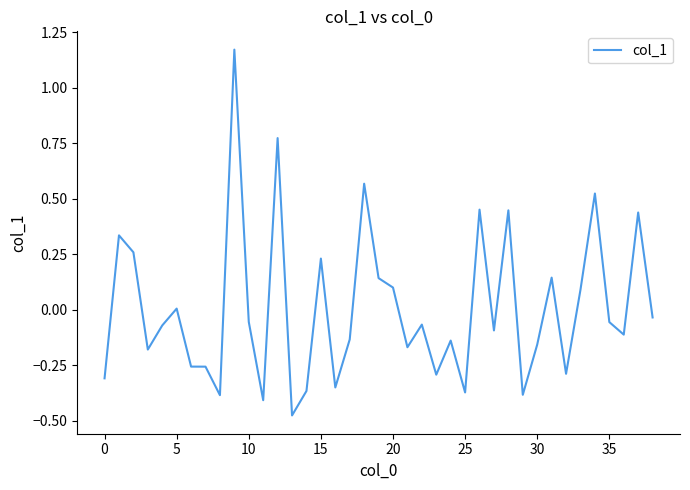

Does the chart display data point markers on the line(s)?

No